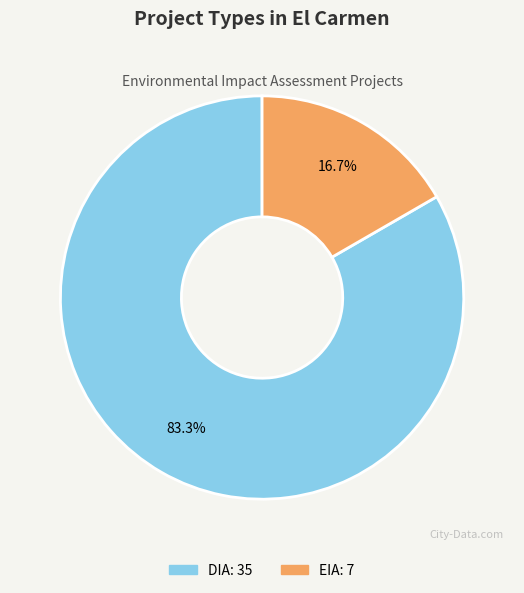

What percentage is NOT represented by EIA?

83.3%